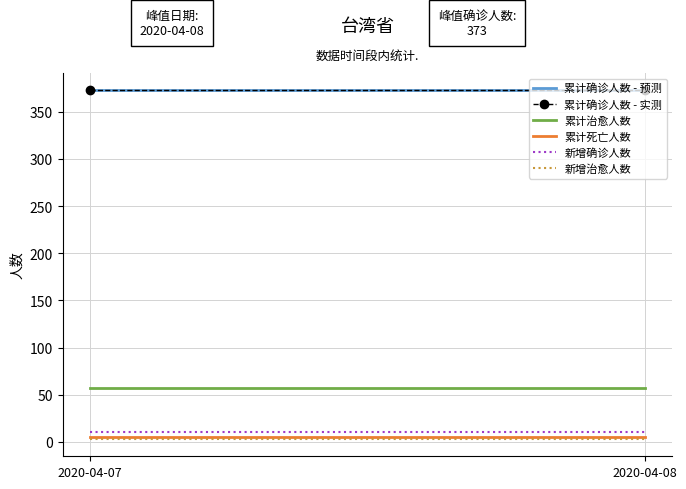

Reading left to right, what are all the values shown in this chart?

累计确诊人数 - 预测: 373	373
累计确诊人数 - 实测: 373	373
累计治愈人数: 57	57
累计死亡人数: 5	5
新增确诊人数: 10	10
新增治愈人数: 3	3